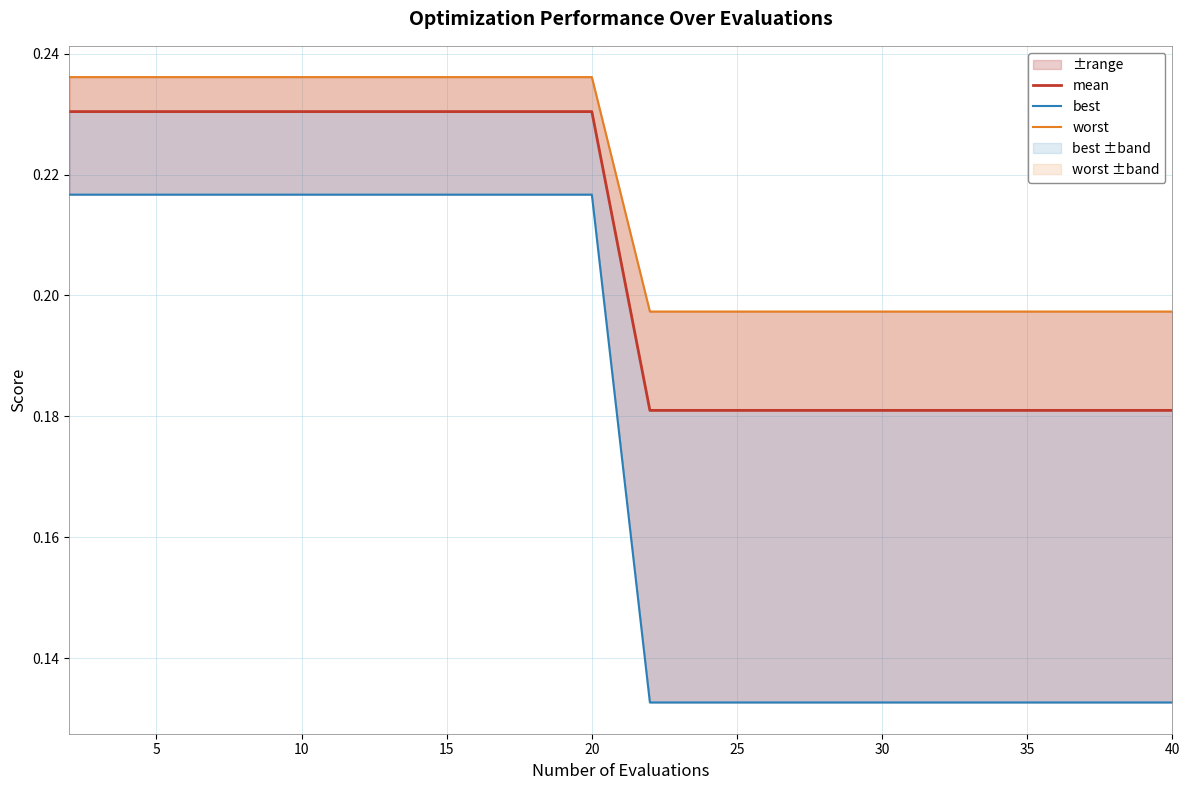

How many best values are between 0 and 1?

20